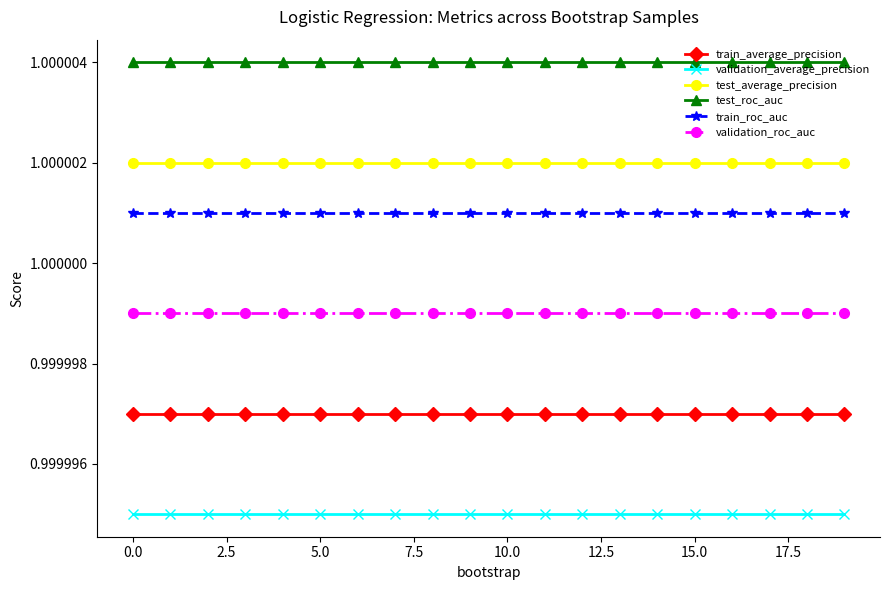

Rank the series by their maximum value, from lowest to highest.

validation_average_precision, train_average_precision, validation_roc_auc, train_roc_auc, test_average_precision, test_roc_auc